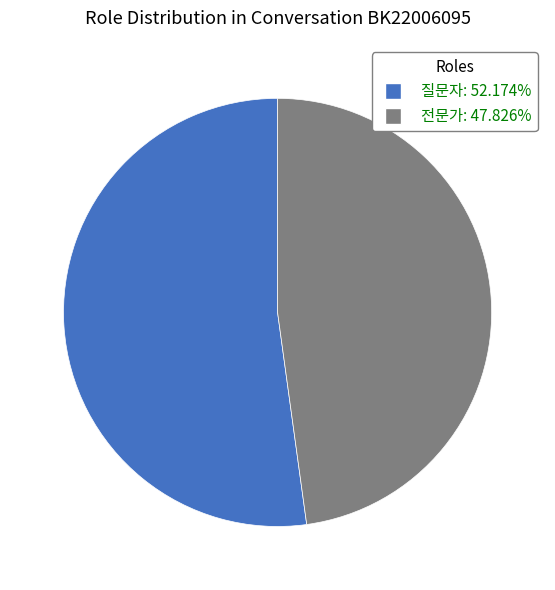

Count the number of slices in the pie.

2